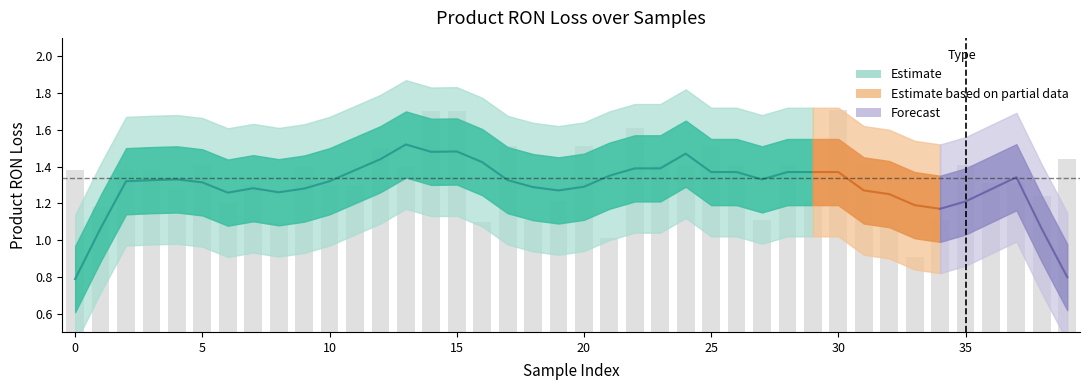

List the labels in order of value, largest first.

30, 15, 14, 22, 25, 17, 20, 12, 39, 5, 23, 24, 26, 28, 31, 35, 9, 13, 0, 2, 3, 36, 37, 7, 10, 11, 4, 38, 19, 29, 6, 1, 18, 27, 32, 34, 8, 16, 21, 33